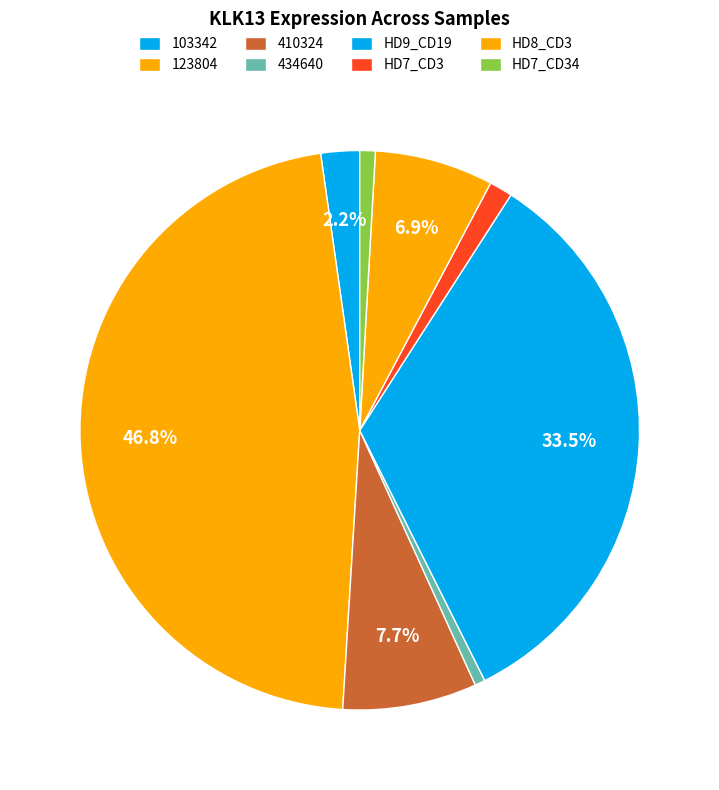

To the nearest percent, what is the difference between the largest and smallest slice percentages?

46%